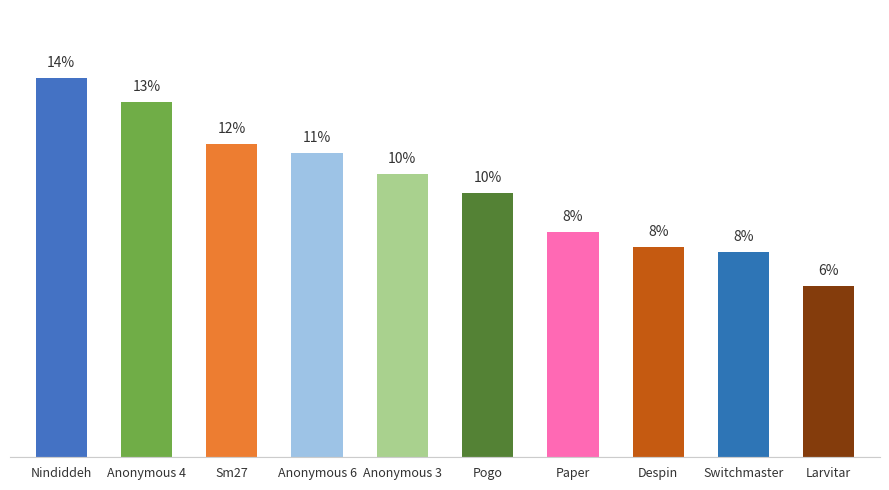

Does the chart contain any negative values?

No